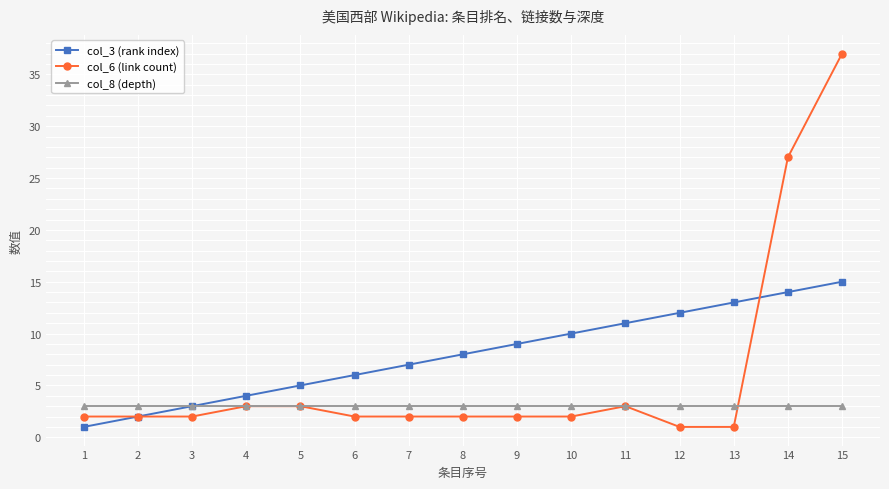

Reading left to right, list all the values displayed in this chart.

col_3 (rank index): 1=1	2=2	3=3	4=4	5=5	6=6	7=7	8=8	9=9	10=10	11=11	12=12	13=13	14=14	15=15
col_6 (link count): 1=2	2=2	3=2	4=3	5=3	6=2	7=2	8=2	9=2	10=2	11=3	12=1	13=1	14=27	15=37
col_8 (depth): 1=3	2=3	3=3	4=3	5=3	6=3	7=3	8=3	9=3	10=3	11=3	12=3	13=3	14=3	15=3